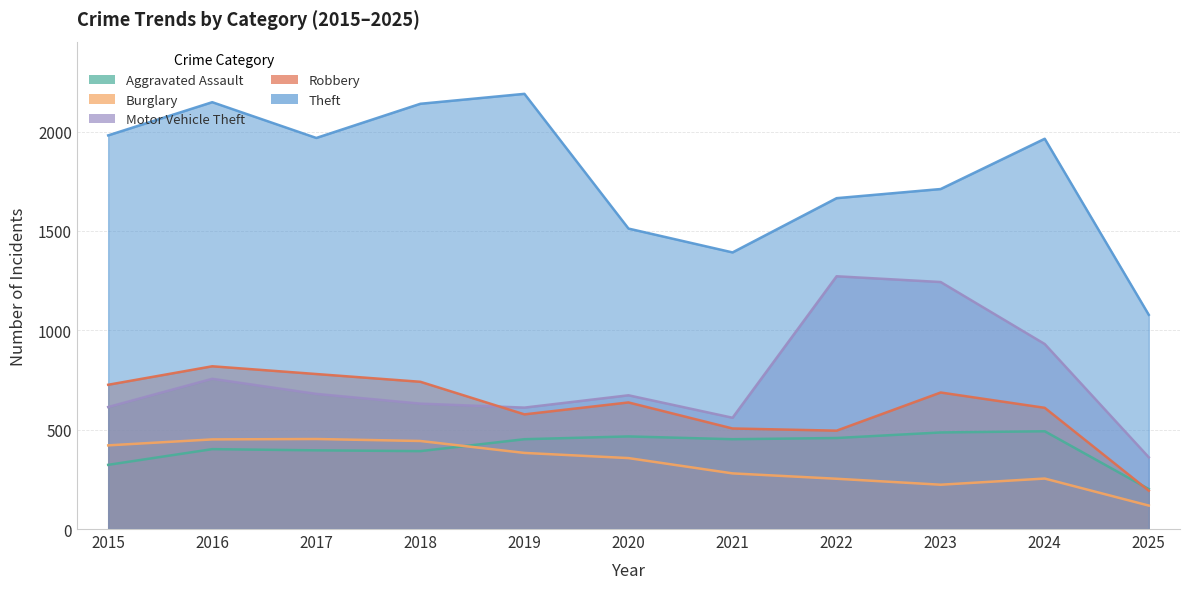

Which series has the largest range (max minus min)?

Theft